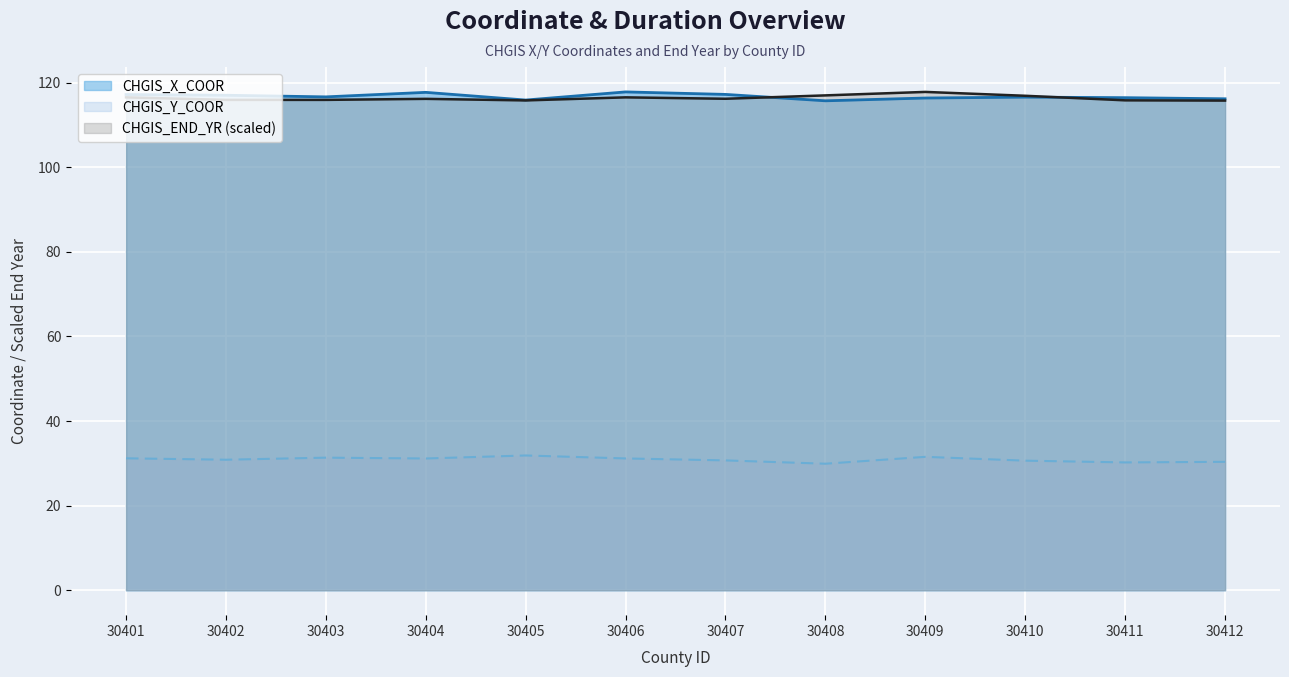

Reading left to right, list all the values displayed in this chart.

CHGIS_X_COOR: 117.2	117.0	116.6	117.7	115.9	117.8	117.2	115.7	116.4	116.6	116.4	116.2
CHGIS_Y_COOR: 31.2	30.9	31.3	31.1	31.9	31.2	30.7	29.9	31.5	30.6	30.2	30.4
CHGIS_END_YR: 116.5	115.9	115.9	116.2	115.8	116.5	116.2	117.0	117.8	116.9	115.8	115.7